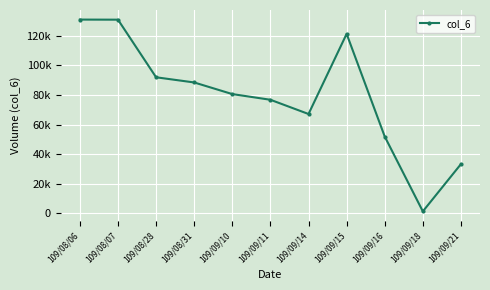

Does the chart have visible grid lines?

Yes